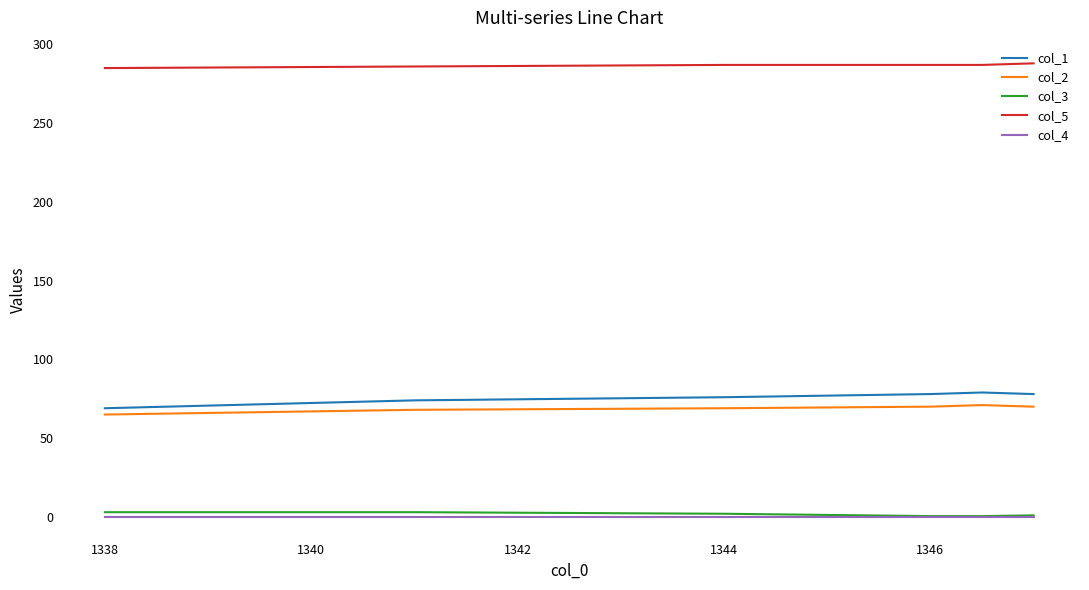

Which series has the largest total across all categories?

col_5